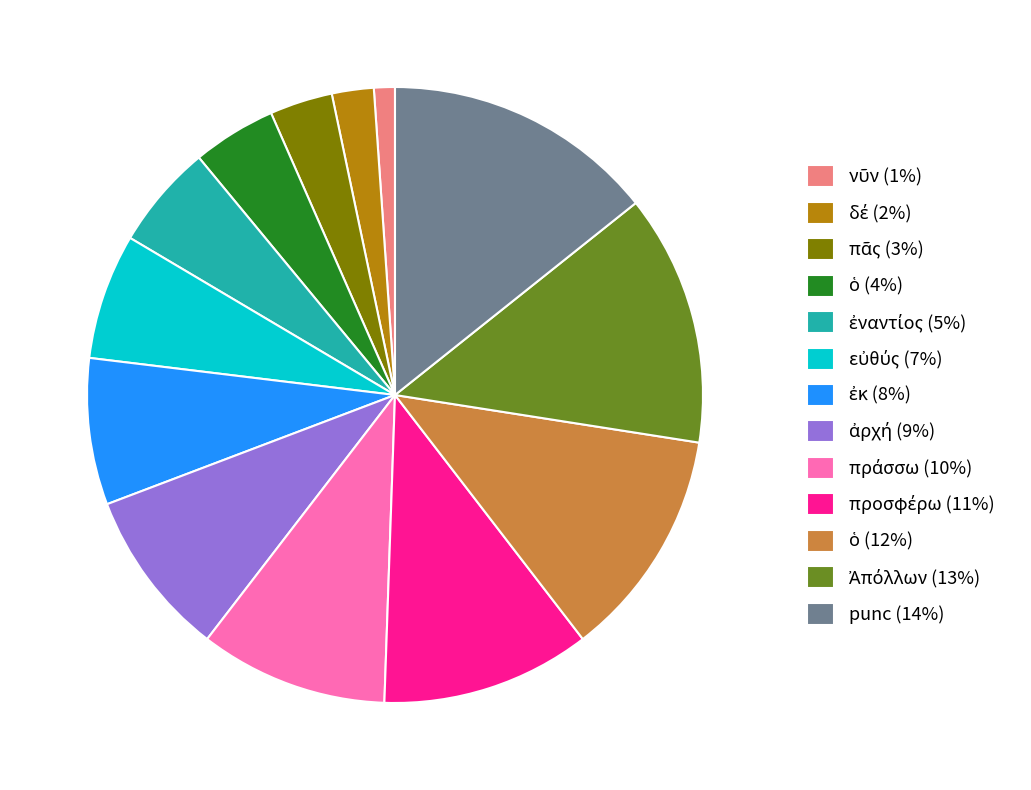

Count the number of slices in the pie.

13